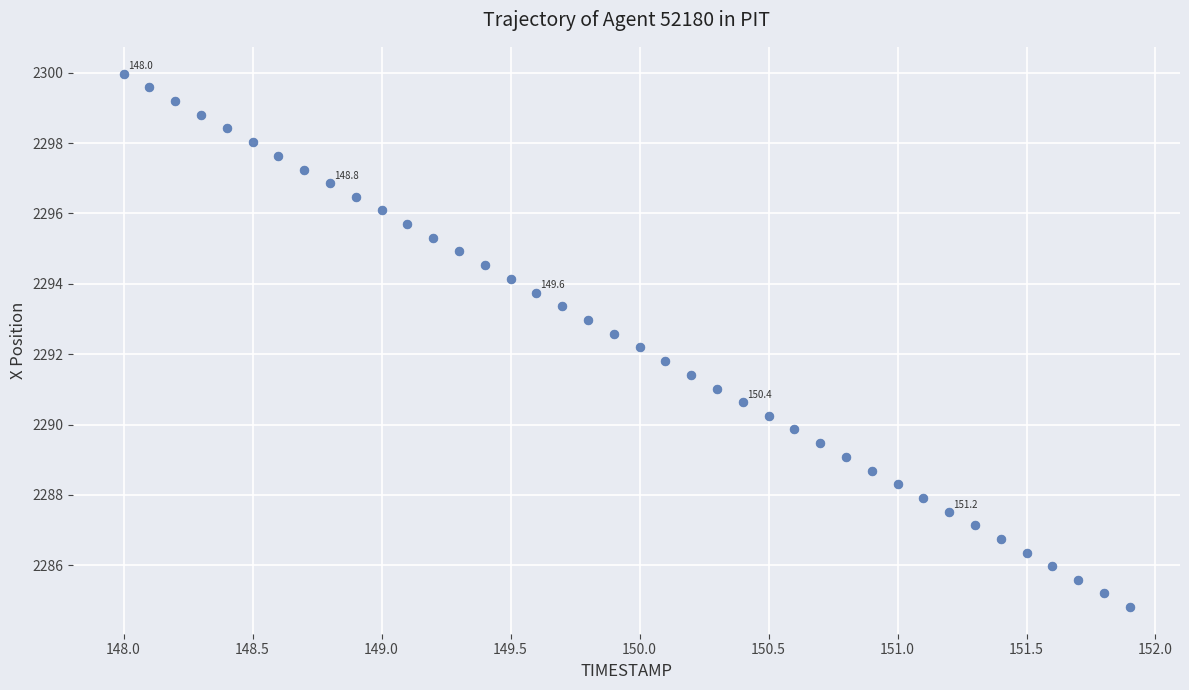

What is the range of Y values (max minus min)?

15.2